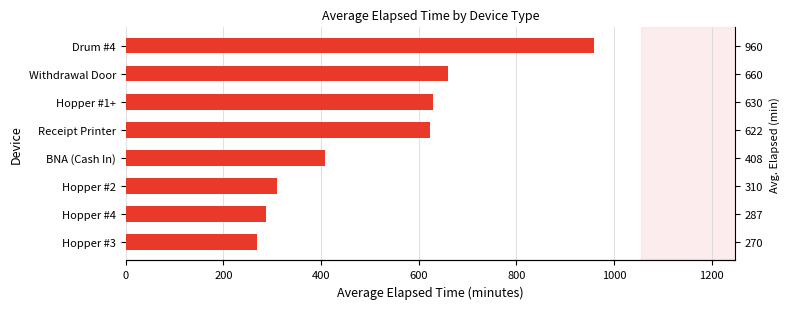

What is the value of the 7th bar from the left?

660.0